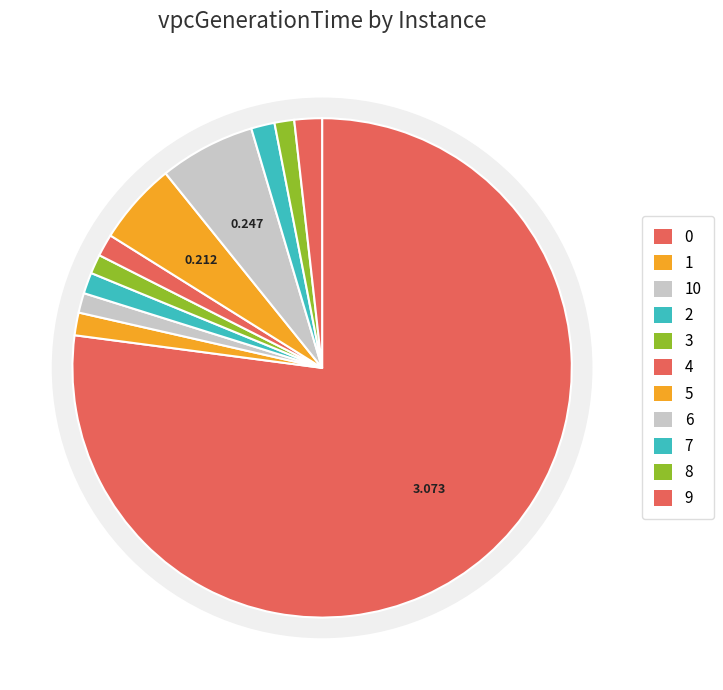

How much of the chart is everything except 10?

98.7%